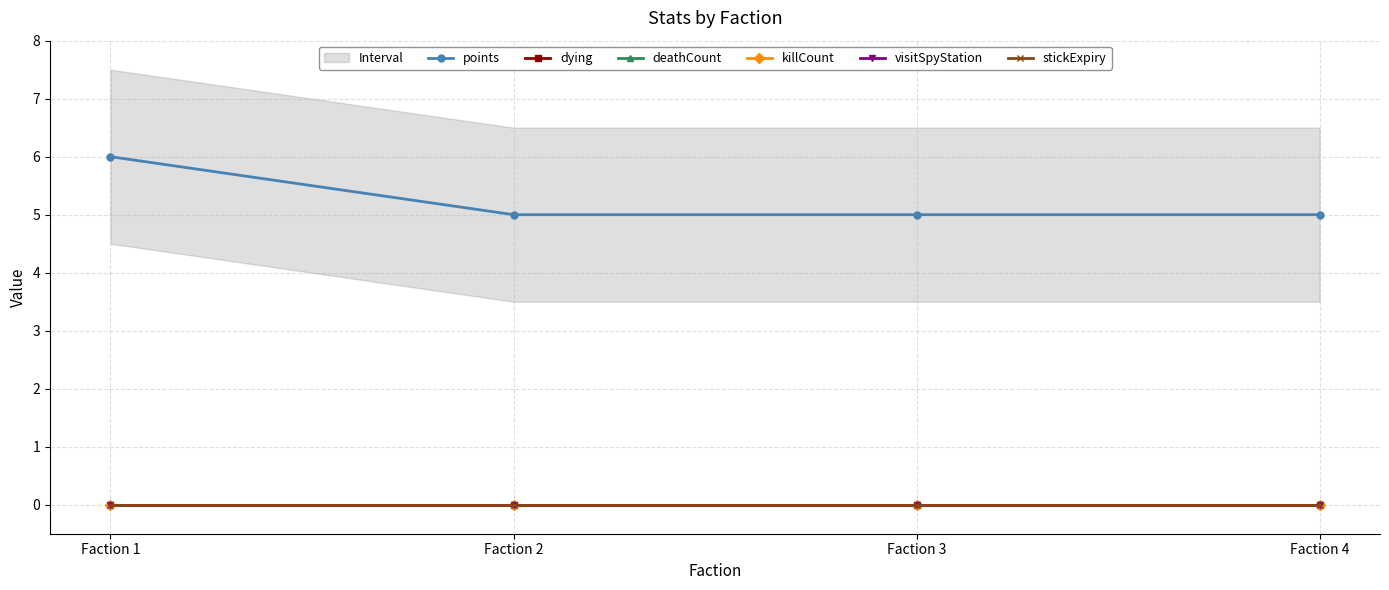

Which series changed the most between Faction 1 and Faction 2?

points